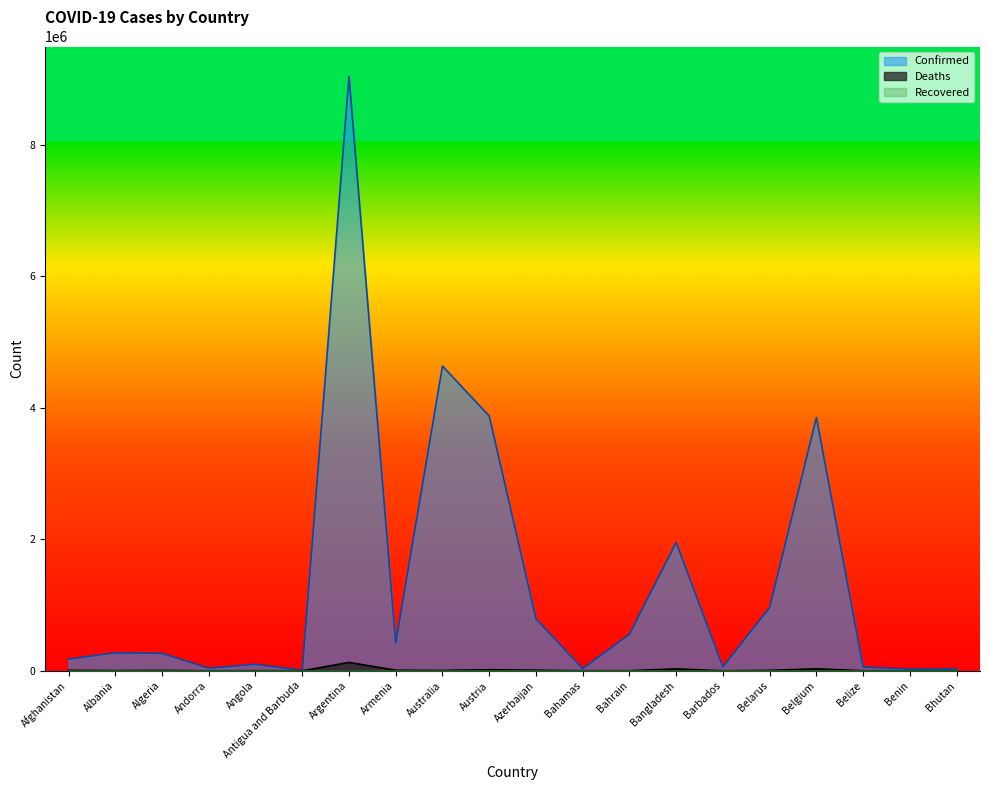

Is it true that Confirmed equals 3054055 at Argentina?

False